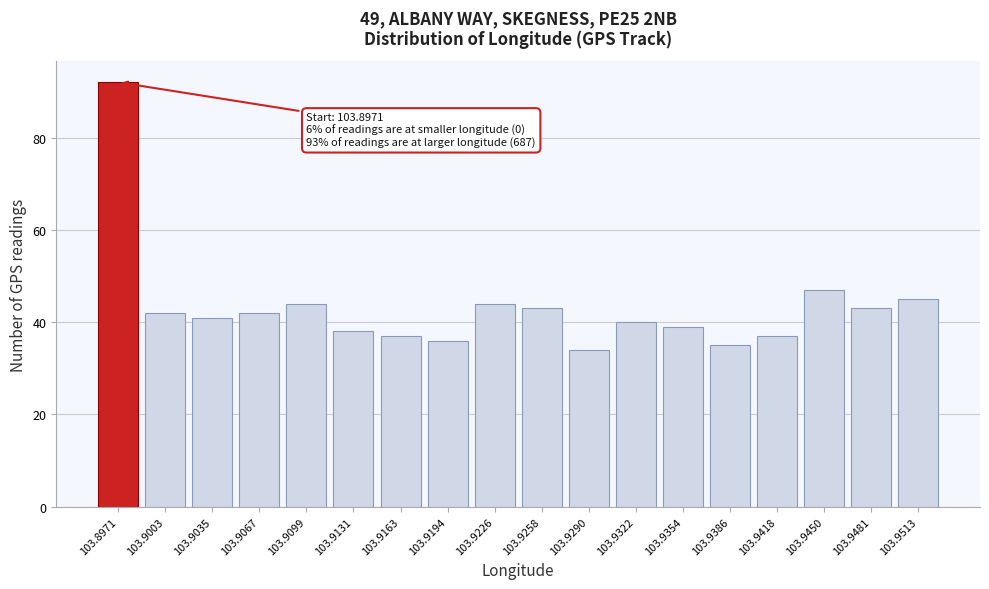

Reading right to left, extract all data points from this chart.

103.9513=45	103.9481=43	103.9450=47	103.9418=37	103.9386=35	103.9354=39	103.9322=40	103.9290=34	103.9258=43	103.9226=44	103.9194=36	103.9163=37	103.9131=38	103.9099=44	103.9067=42	103.9035=41	103.9003=42	103.8971=92